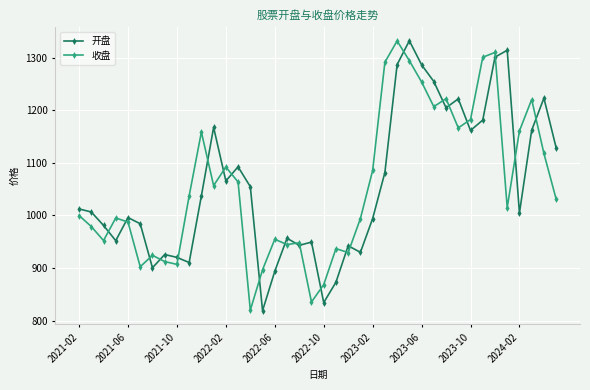

How many categories are shown in the chart?

40